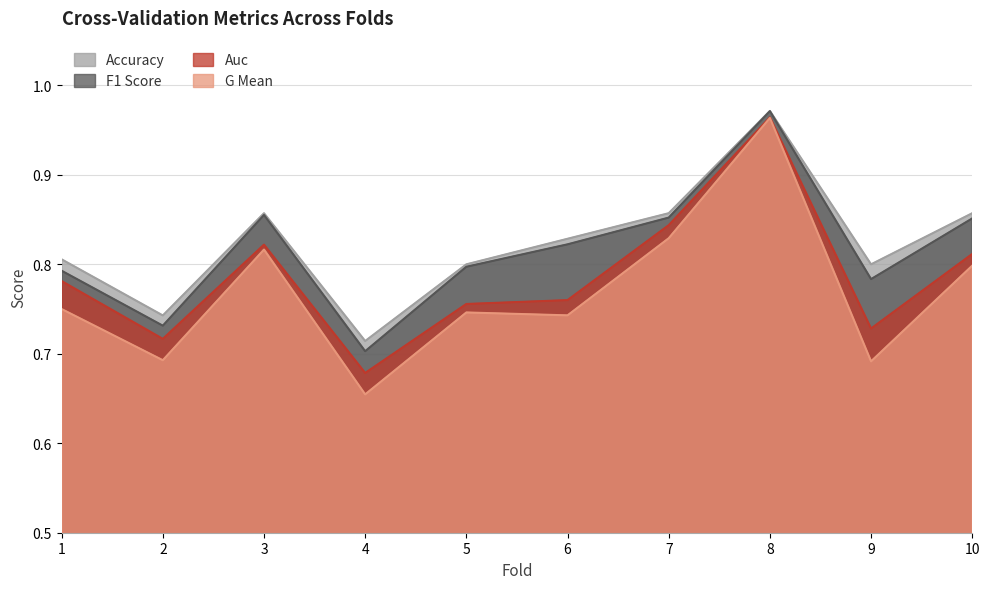

What are all the series names shown in the legend?

Accuracy, F1 Score, Auc, G Mean